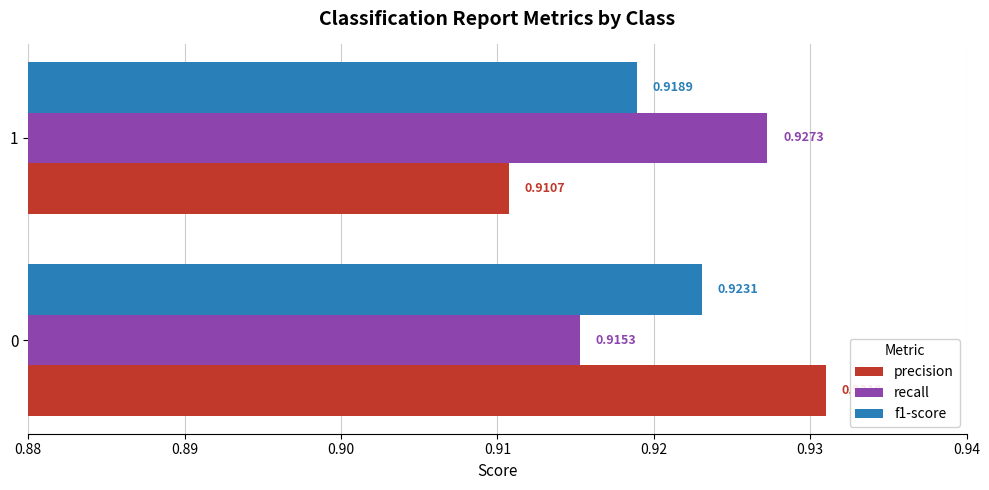

Which series changed the most between 0 and 1?

precision